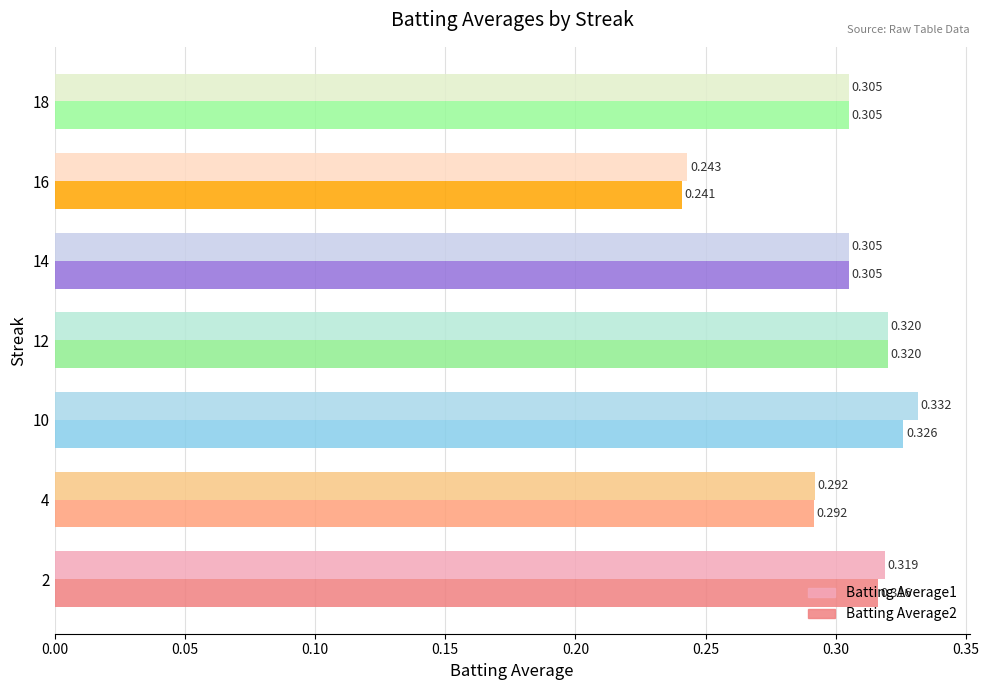

Is the value of Batting Average1 at 10 greater than the value of Batting Average2 at 12?

Yes